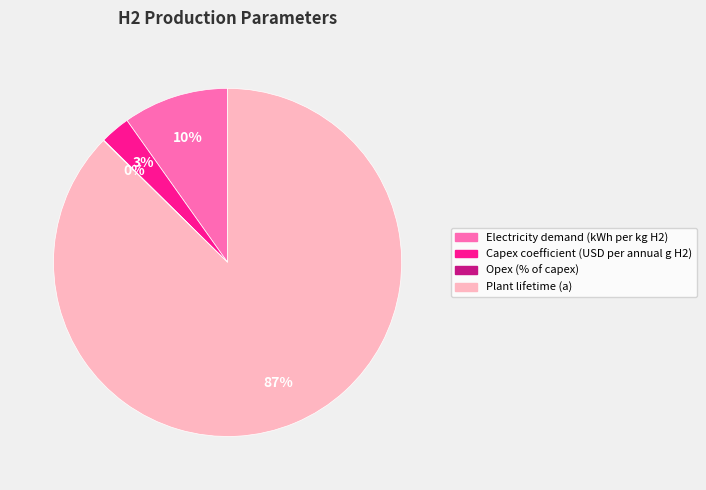

What is the largest slice in the pie chart?

Plant lifetime (a)